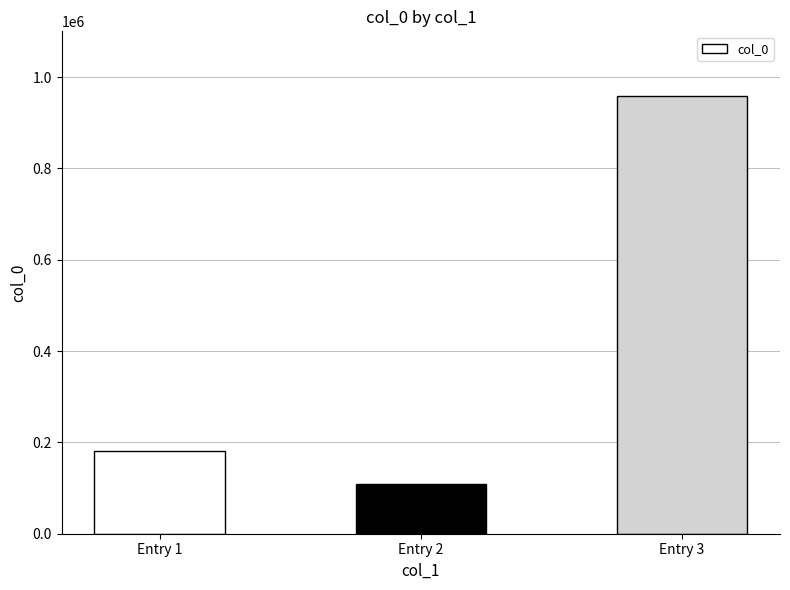

Does the chart contain stacked bars?

No